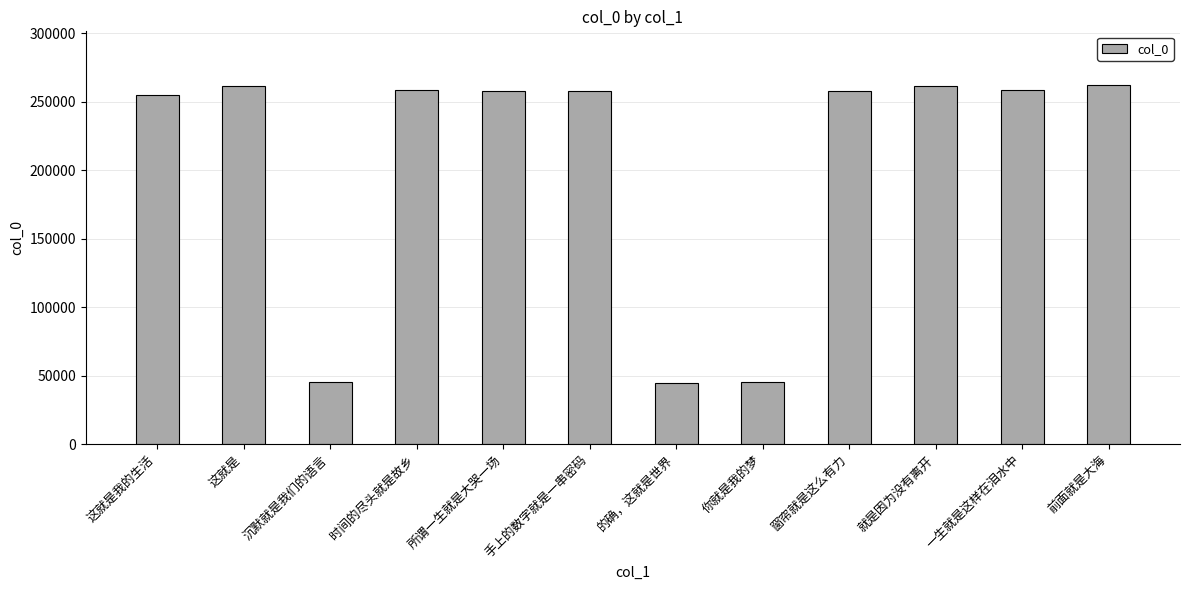

What is the value of the 1st bar from the left?

255183